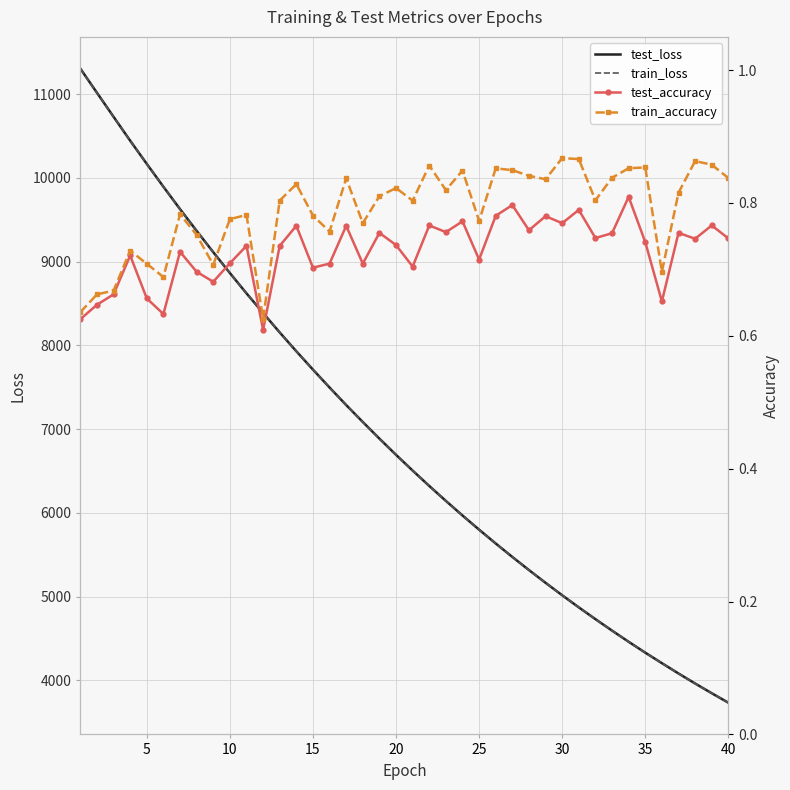

True or false: test_loss and test_accuracy intersect in this chart.

False